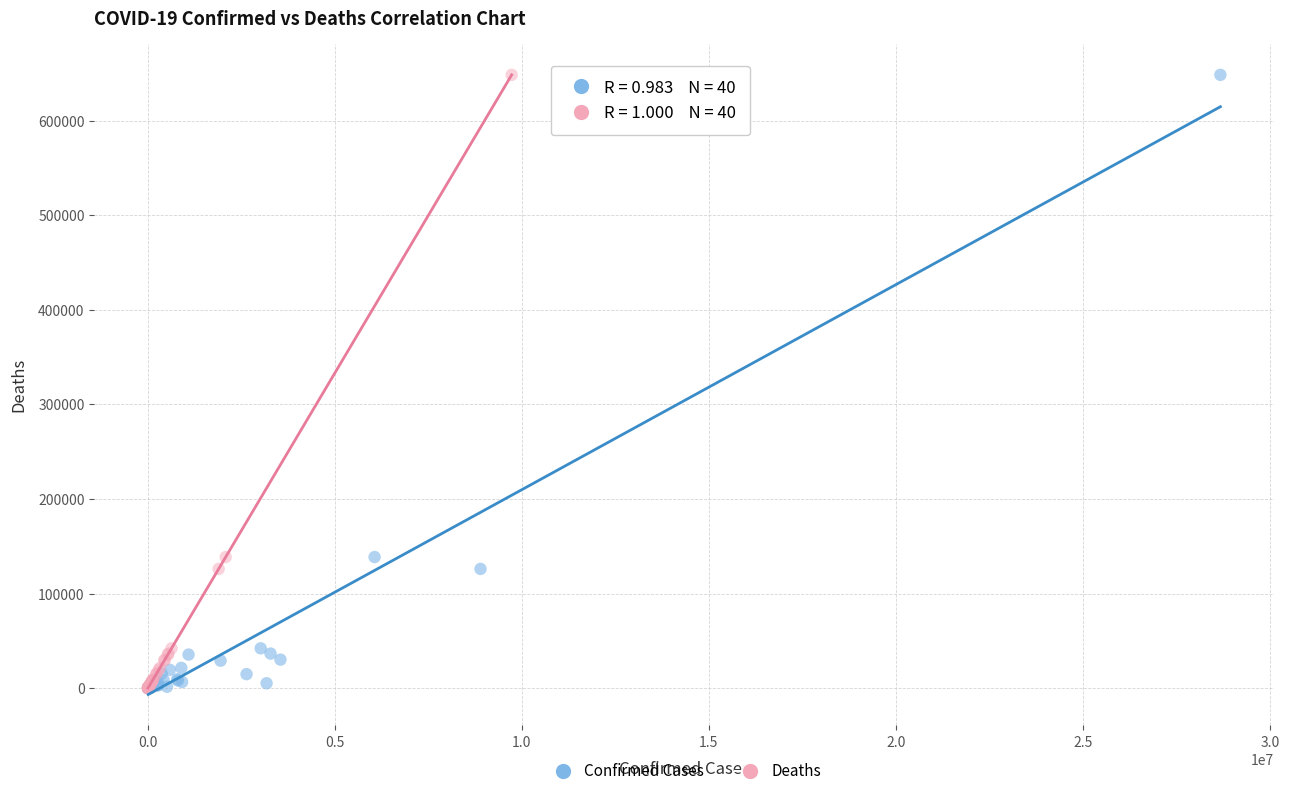

What are all the series names shown in the legend?

Confirmed Cases, Deaths